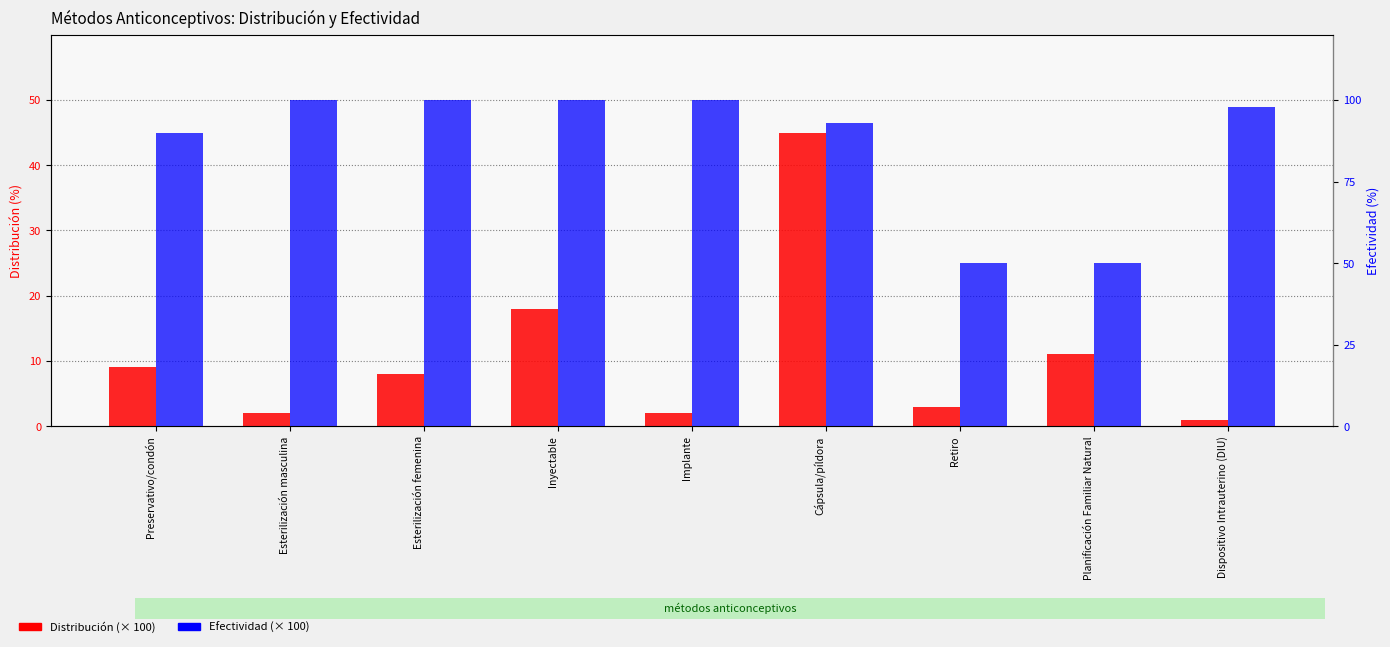

Reading left to right, extract all data points from this chart.

Distribución (×100): Preservativo/condón=9	Esterilización masculina=2	Esterilización femenina=8	Inyectable=18	Implante=2	Cápsula/píldora=45	Retiro=3	Planificación Familiar Natural=11	Dispositivo Intrauterino (DIU)=1
Efectividad (×100): Preservativo/condón=90	Esterilización masculina=100	Esterilización femenina=100	Inyectable=100	Implante=100	Cápsula/píldora=93	Retiro=50	Planificación Familiar Natural=50	Dispositivo Intrauterino (DIU)=98